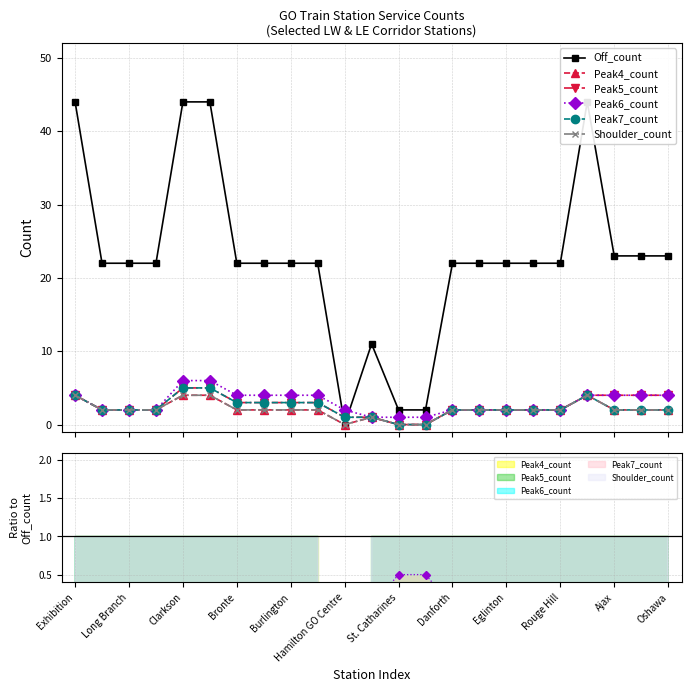

How many times do Peak6_count and Off_count cross each other?

2